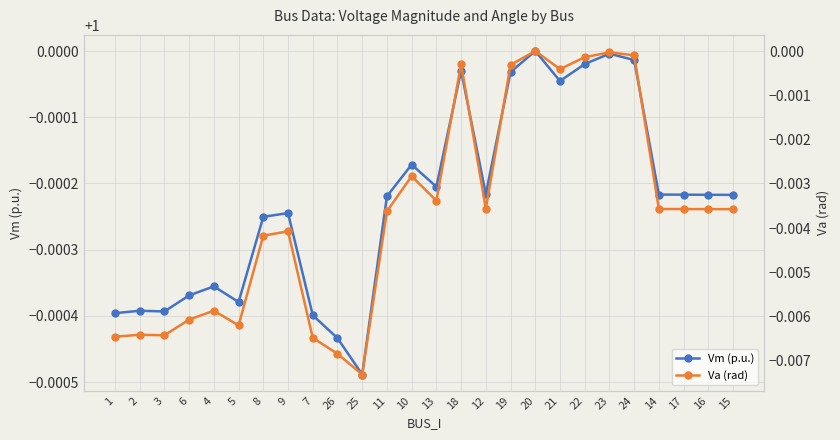

Count the number of categories in the chart.

26